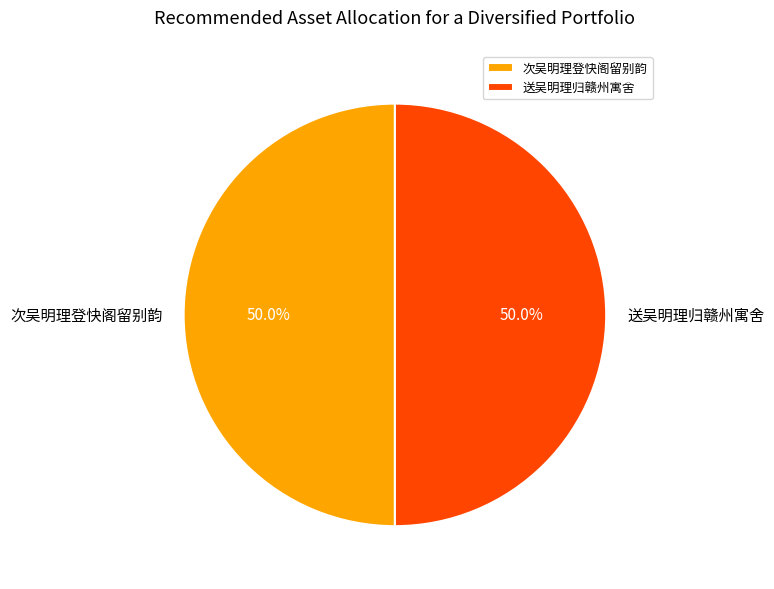

True or false: 次吴明理登快阁留别韵 accounts for 50% of the total.

True